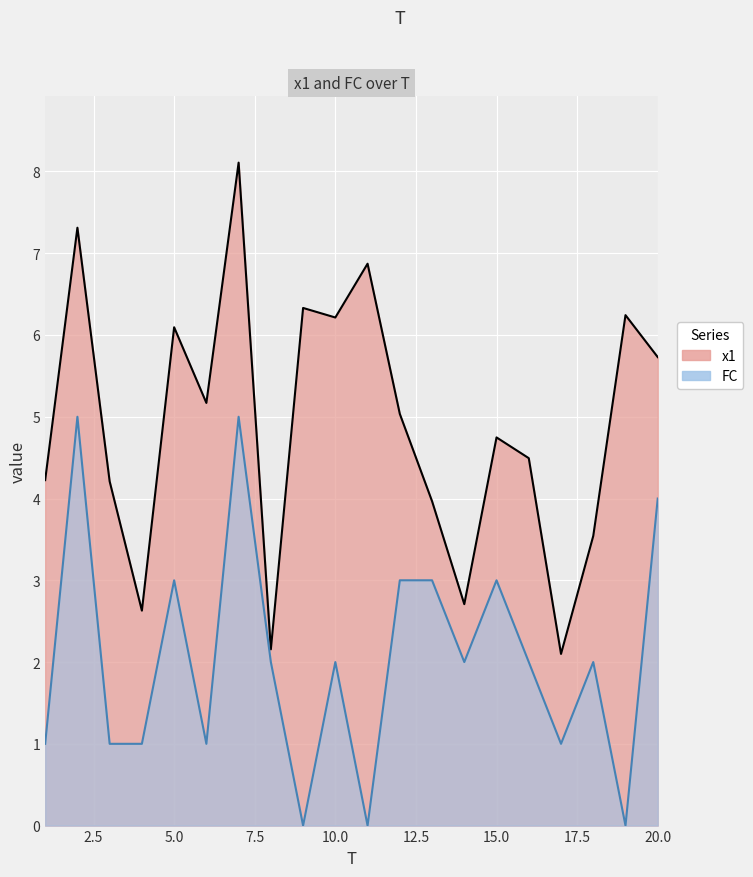

Which series has the widest spread of values?

x1